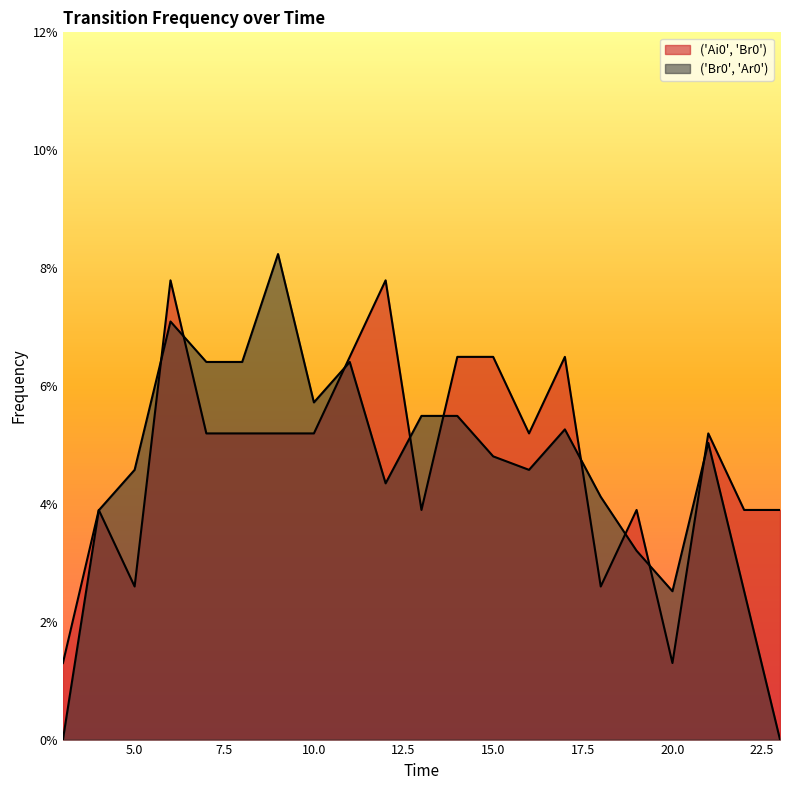

At which label does ('Br0', 'Ar0') reach its peak?

9